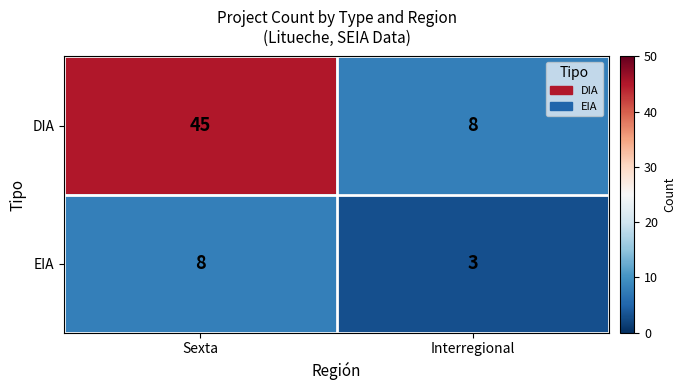

What is the spread (max minus min) of values at Interregional?

5